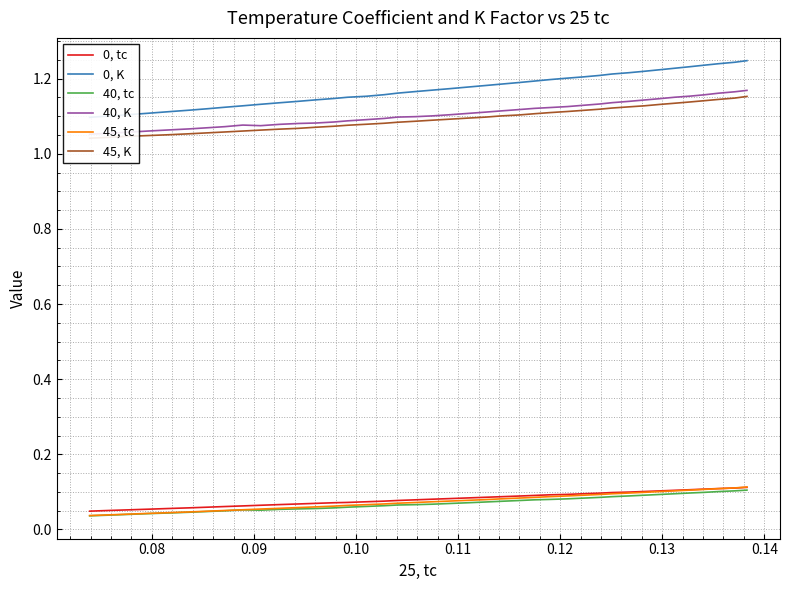

What is the difference between the maximum and minimum values in the 0, tc series?

0.1